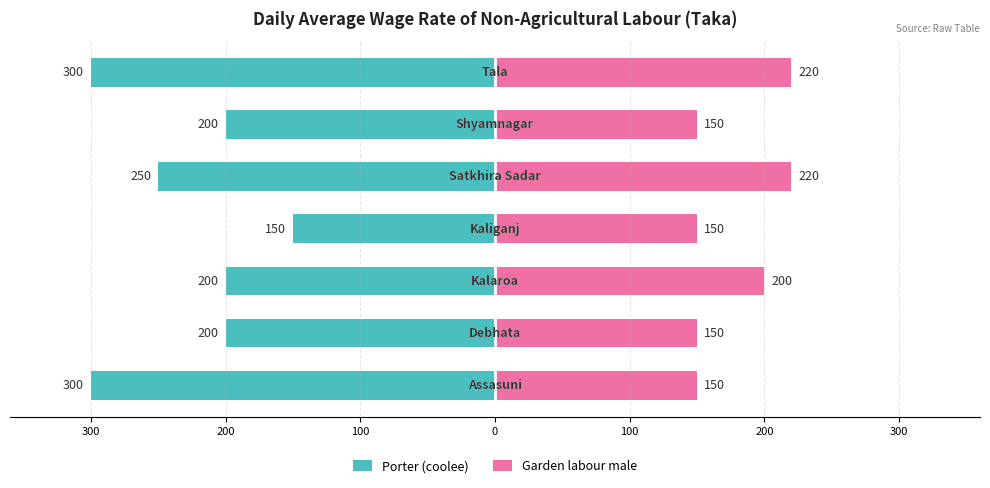

Which series has the largest range (max minus min)?

Porter (coolee)